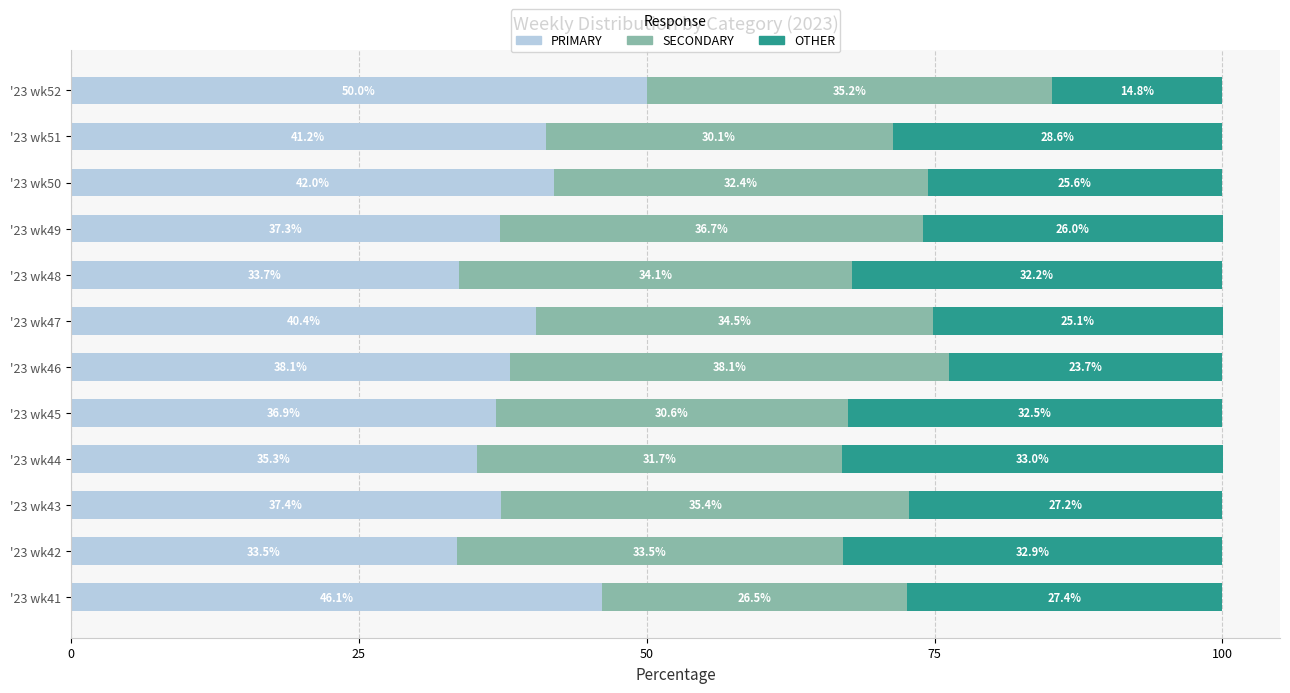

Where is PRIMARY nearest to the value 41?

'23 wk51